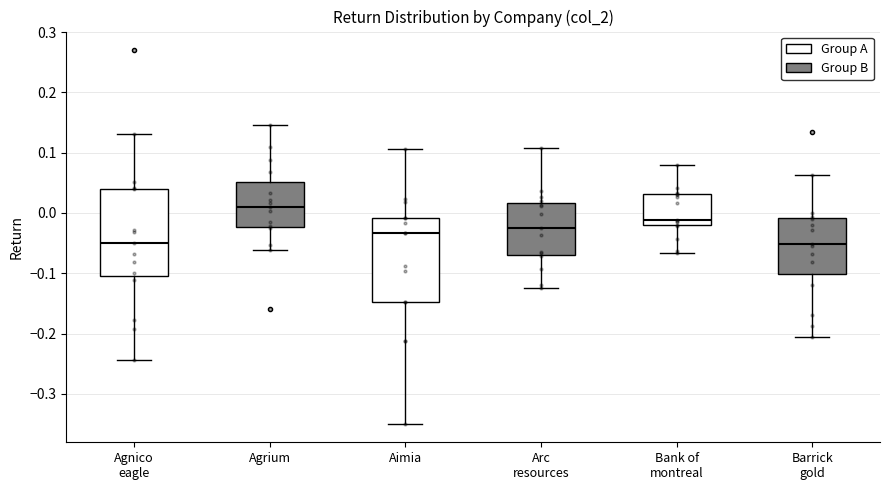

Which box's median line is the highest?

Agrium